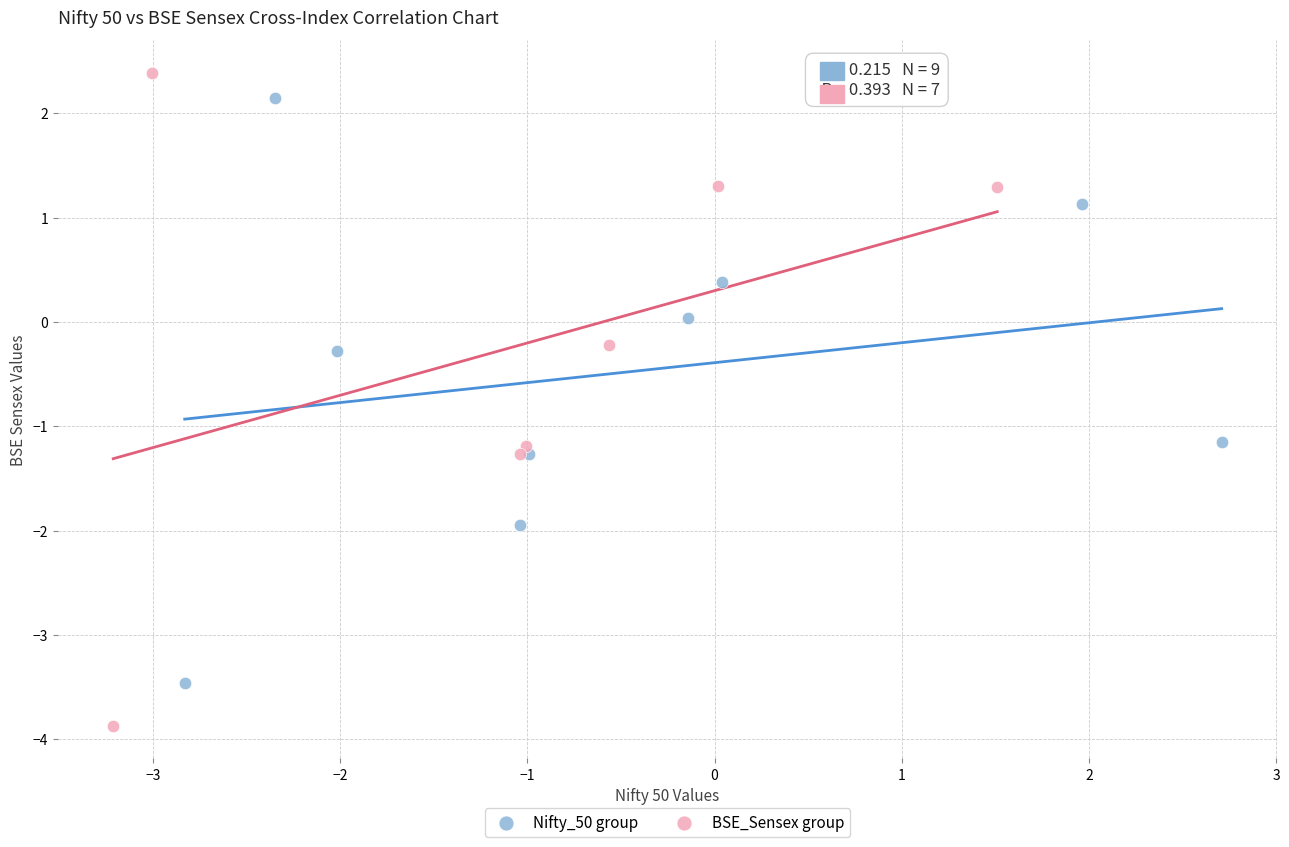

Which series reaches the minimum Y coordinate?

BSE_Sensex group